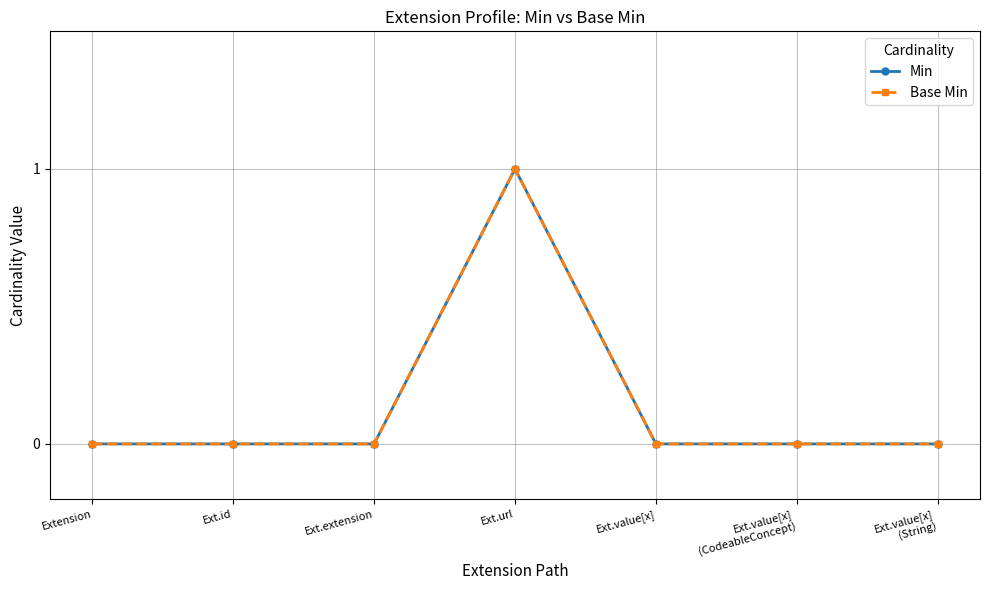

Is this an area chart (filled region under the line)?

No